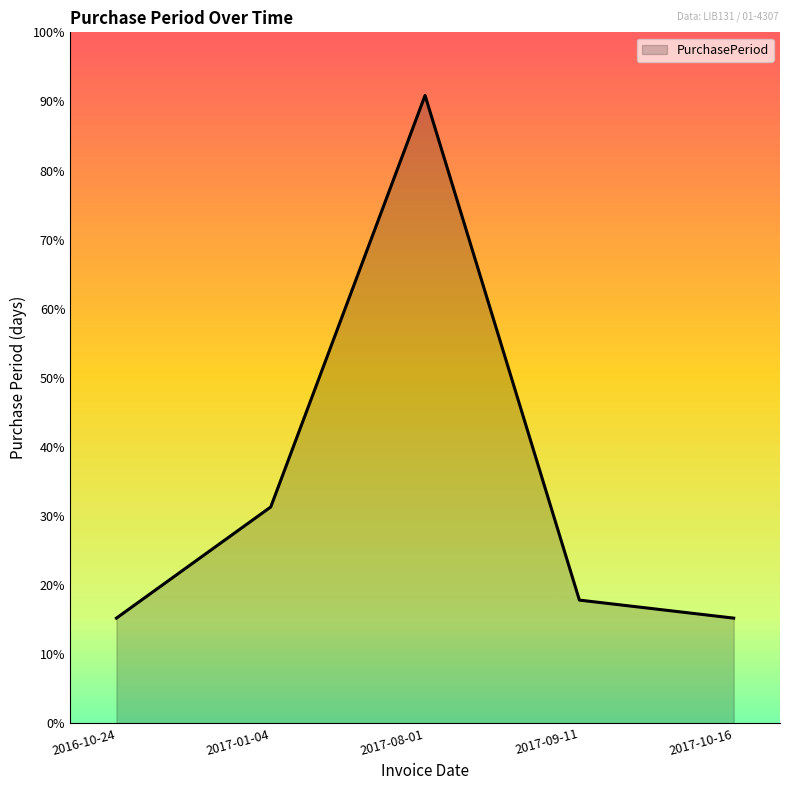

Does the chart have visible grid lines?

No